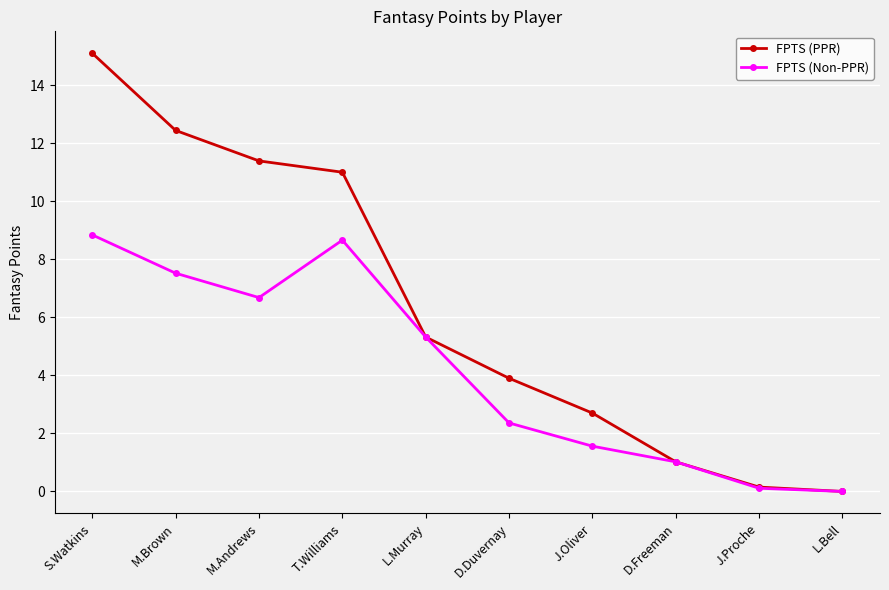

True or false: FPTS (Non-PPR) has a value of 9.1 at M.Andrews.

False